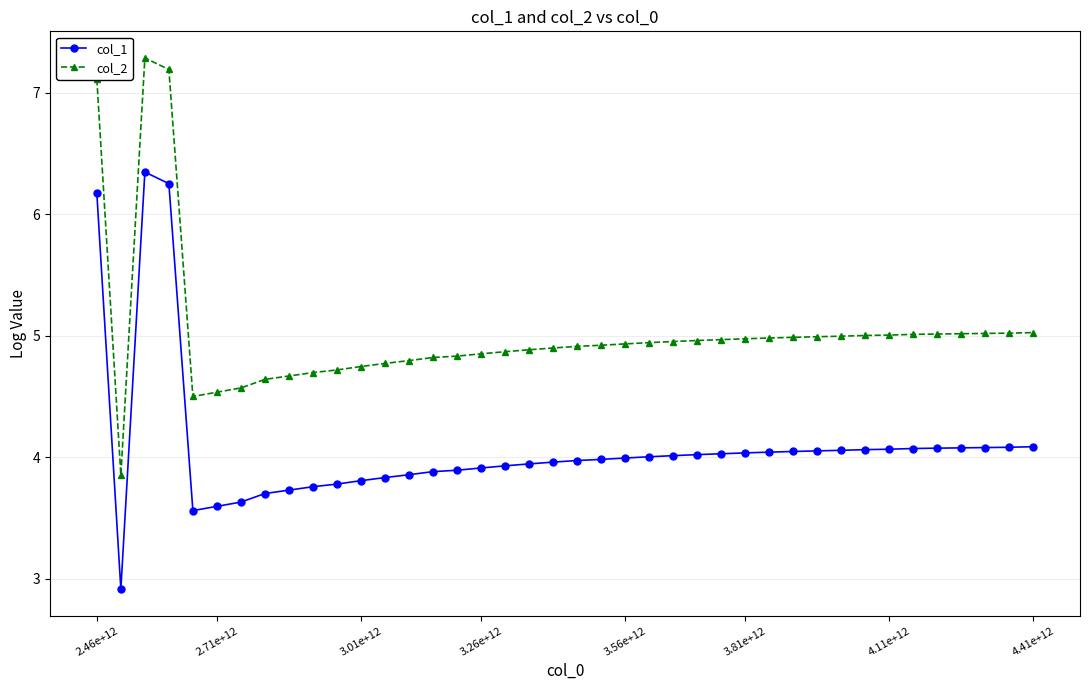

What is the difference between the maximum and minimum values in the col_1 series?

3.4